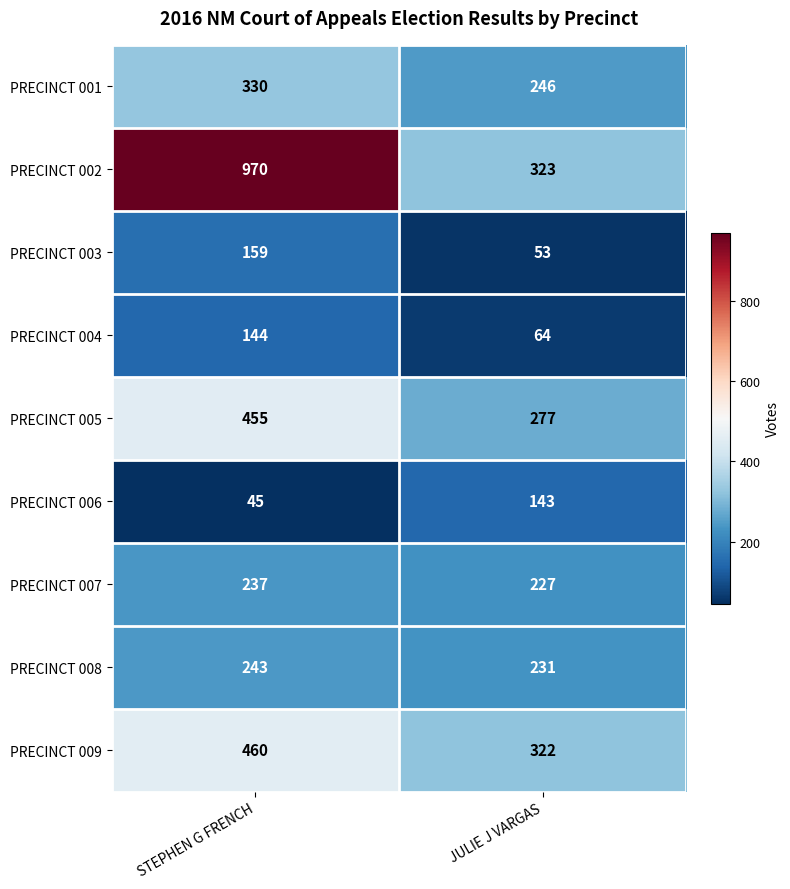

What is the difference between the maximum and minimum values in the PRECINCT 008 series?

12